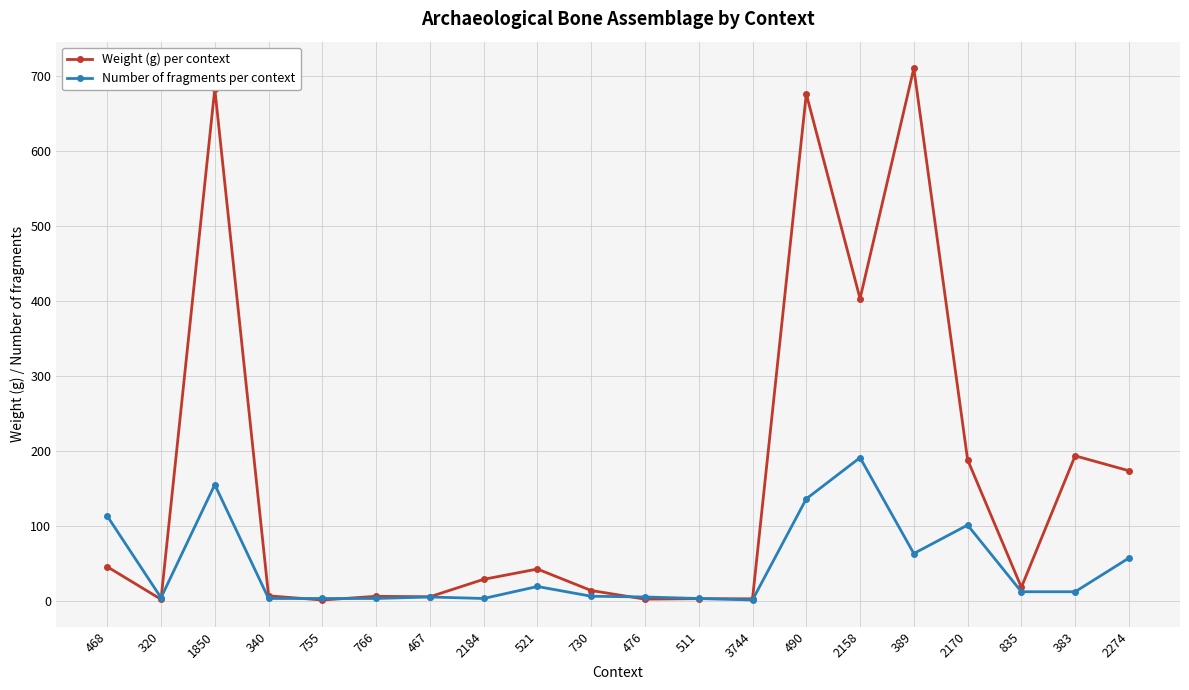

What is the highest value of the Number of fragments per context series?

191.0